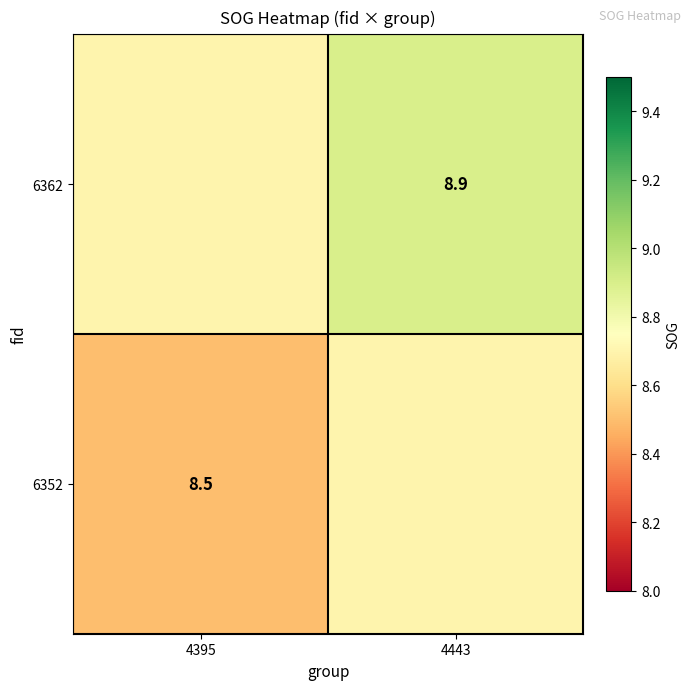

At which category is the sum across all series the highest?

4443